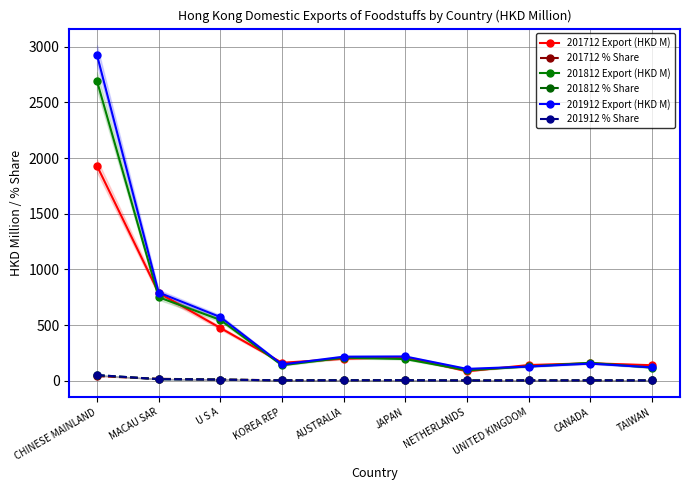

What is the difference between the maximum and minimum values in the 201712 % Share series?

39.6